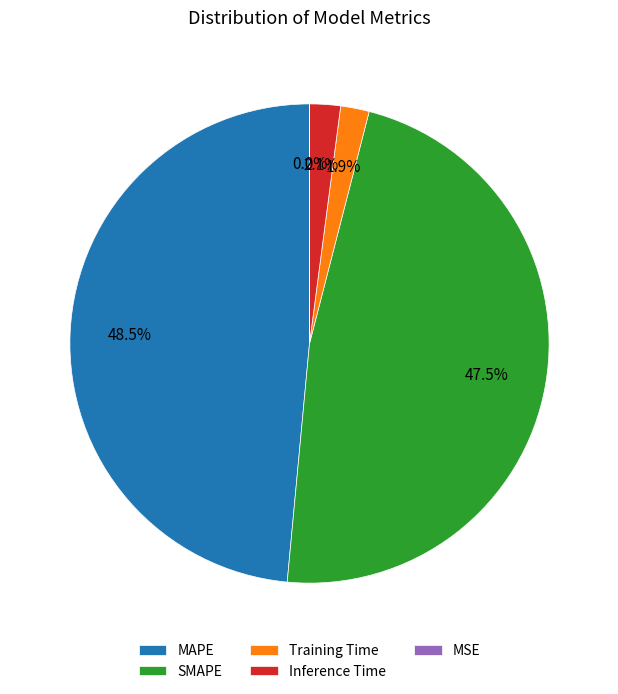

Which category has the biggest portion of the pie?

MAPE